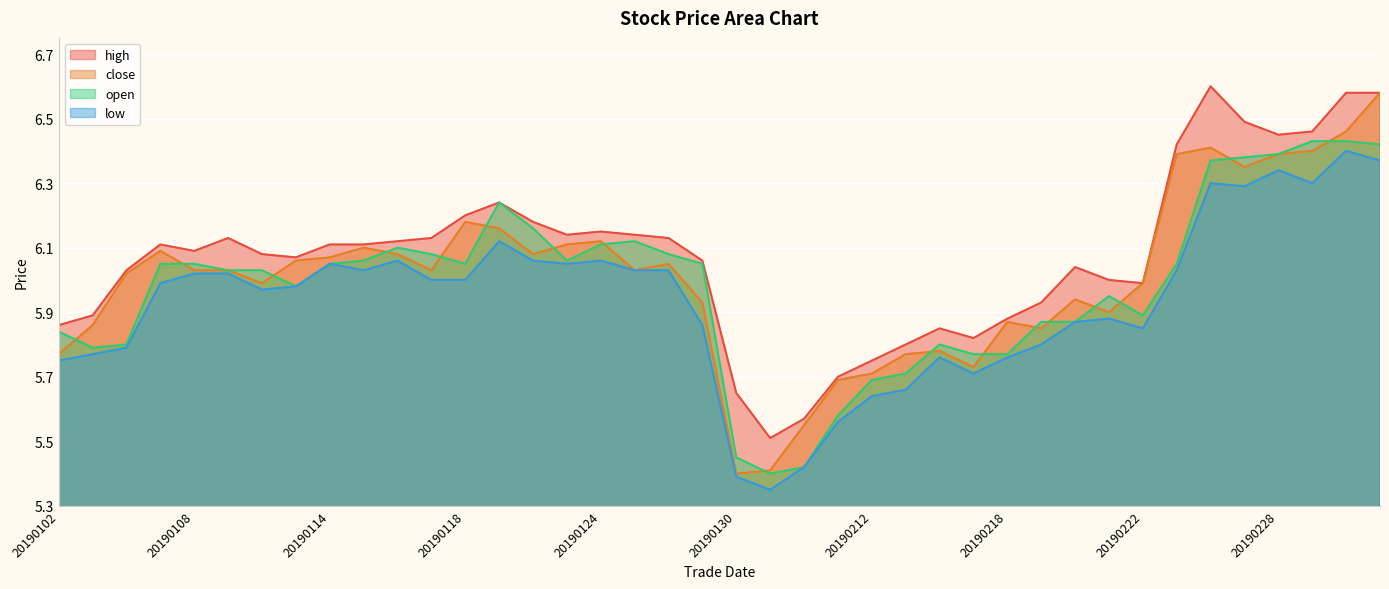

True or false: high and close intersect in this chart.

False